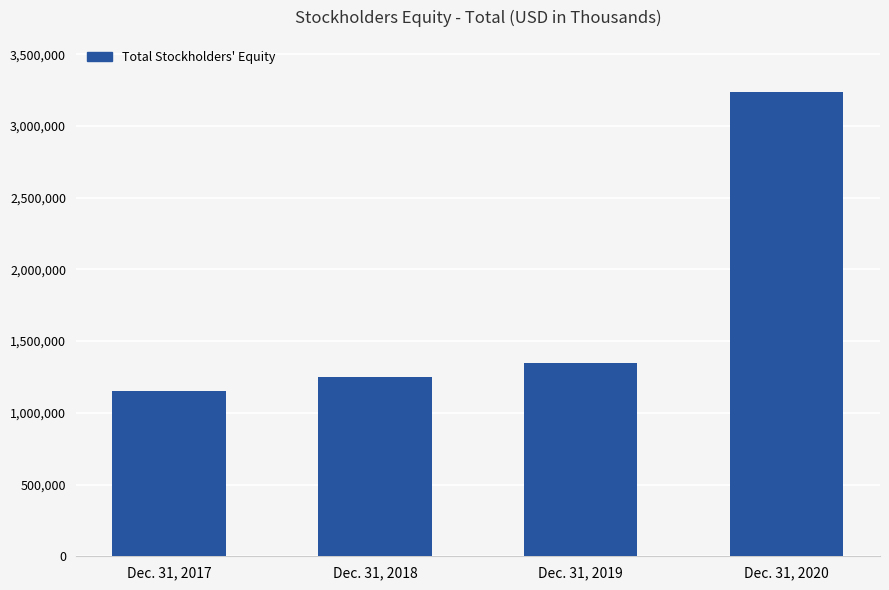

What is the minimum value shown in the chart?

1154288